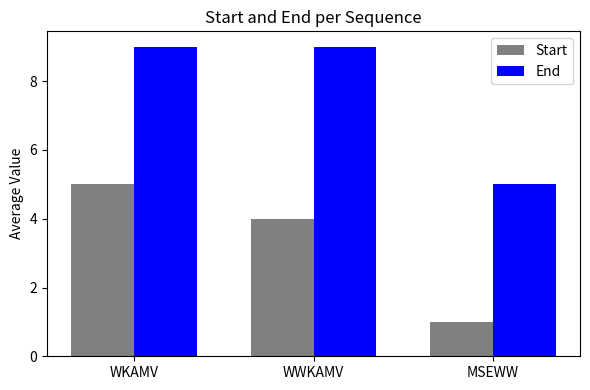

What is the minimum value for Start?

1